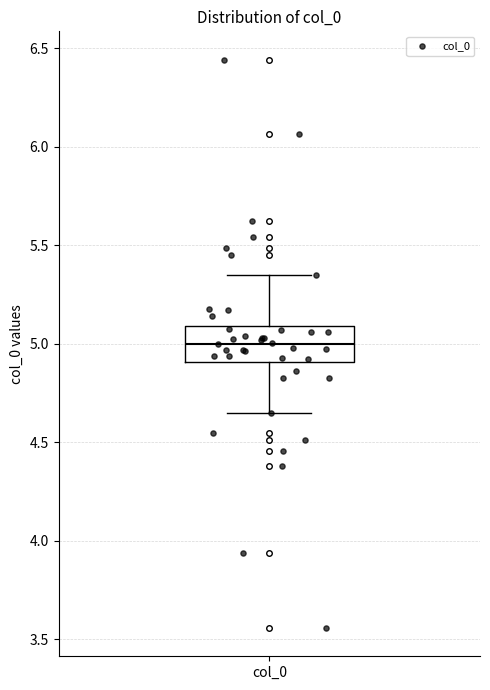

Where is the lower edge of the box for col_0 on the y-axis? The values are not printed on the chart, so give them approximately, as read against the axis.

4.90